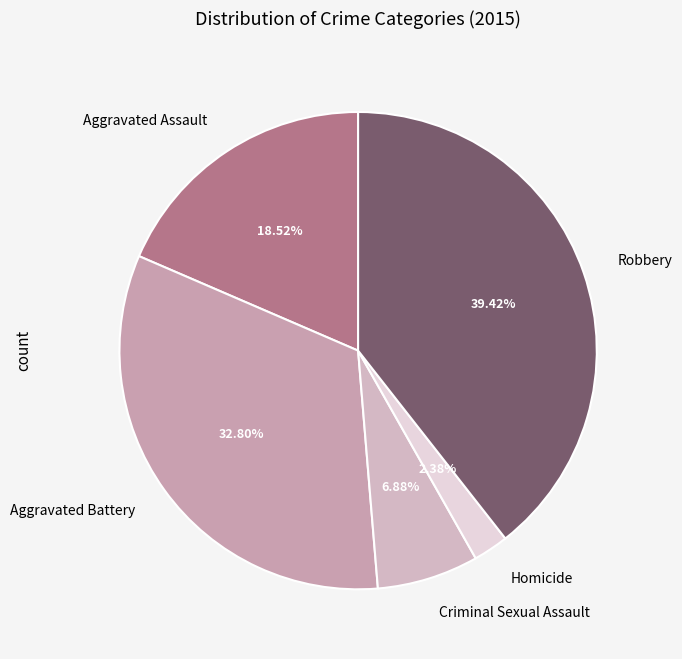

True or false: Criminal Sexual Assault accounts for 14% of the total.

False